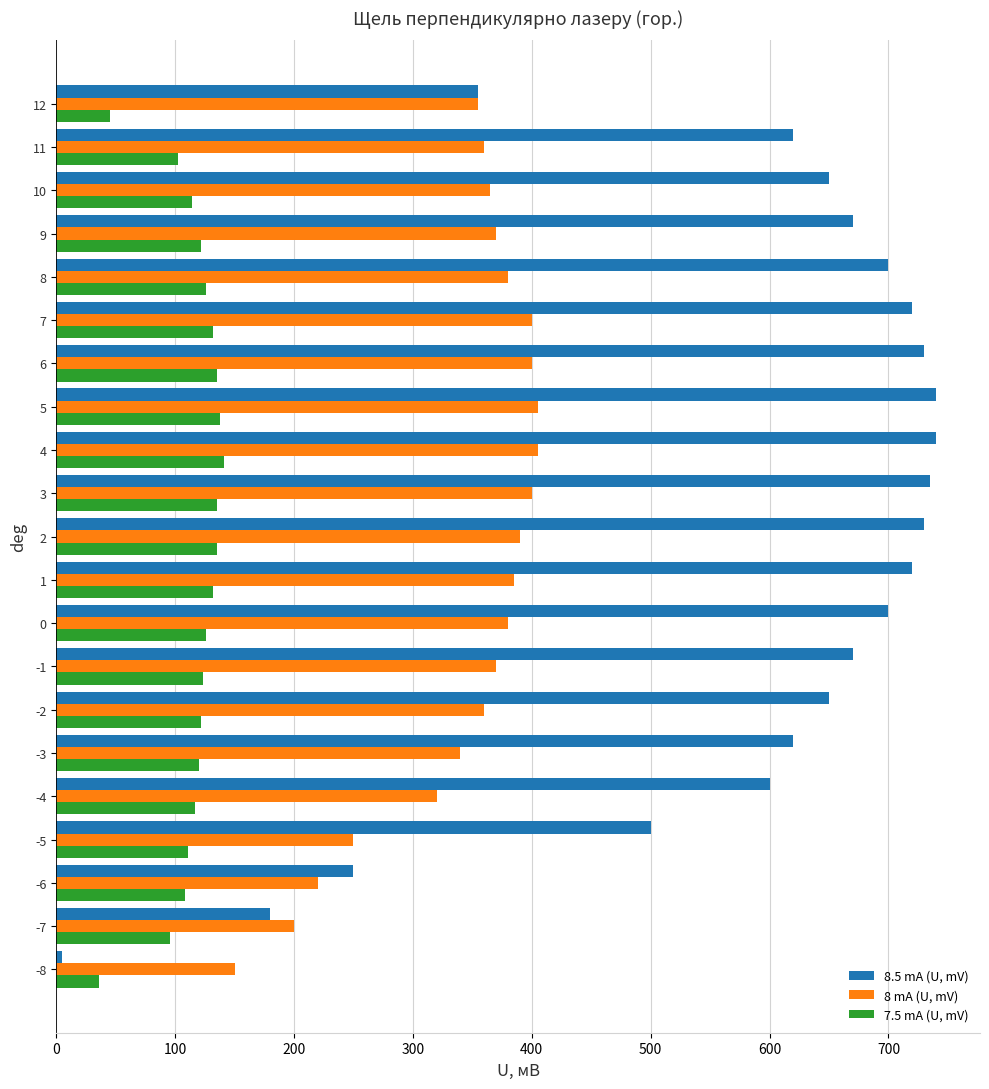

Is the value of 8.5 mA (U, mV) at 12 greater than the value of 7.5 mA (U, mV) at -6?

Yes